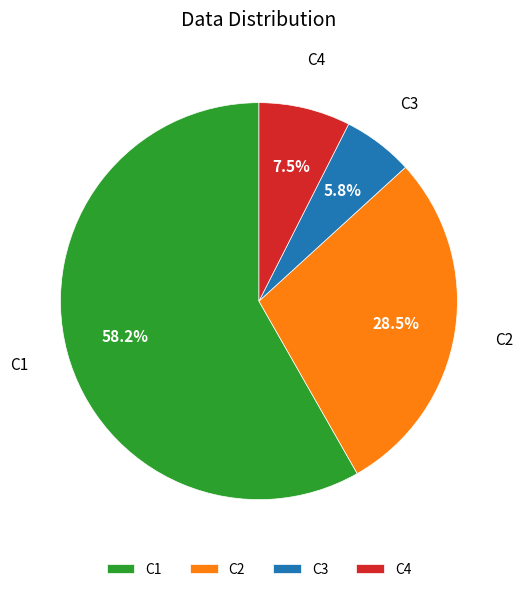

To the nearest percent, what is the average slice percentage?

25%